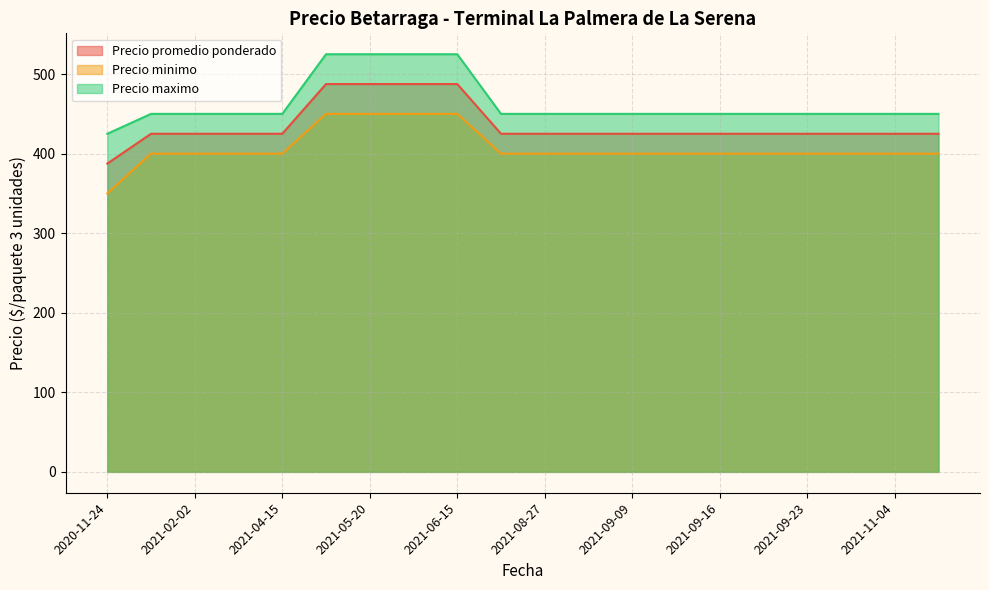

How many lines are shown in the chart?

3